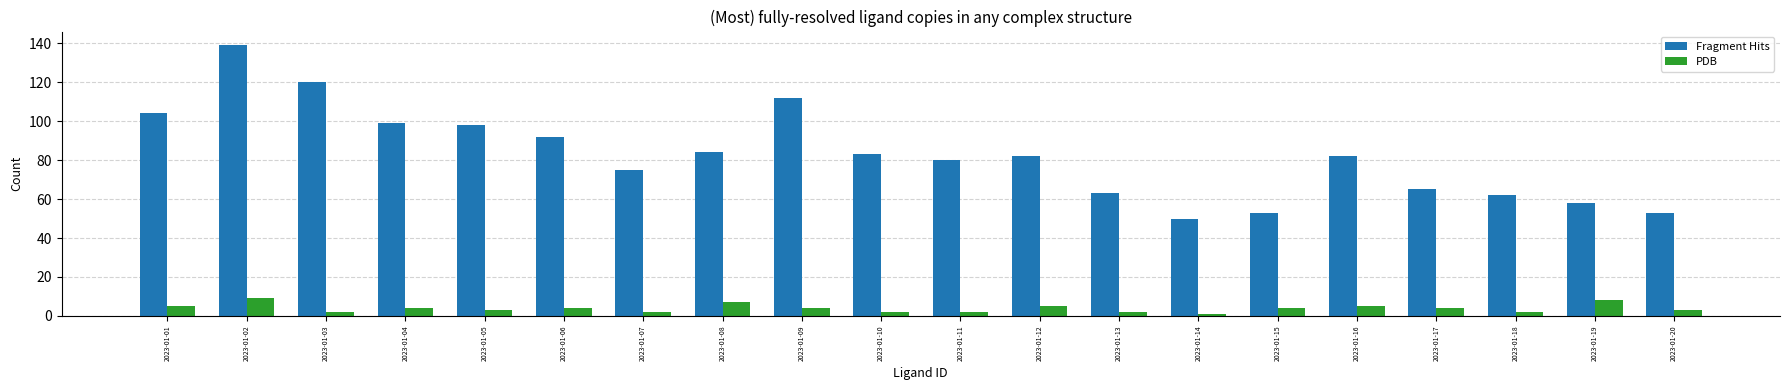

Reading right to left, extract all data points from this chart.

Fragment Hits: 2023-01-20=53	2023-01-19=58	2023-01-18=62	2023-01-17=65	2023-01-16=82	2023-01-15=53	2023-01-14=50	2023-01-13=63	2023-01-12=82	2023-01-11=80	2023-01-10=83	2023-01-09=112	2023-01-08=84	2023-01-07=75	2023-01-06=92	2023-01-05=98	2023-01-04=99	2023-01-03=120	2023-01-02=139	2023-01-01=104
PDB: 2023-01-20=3	2023-01-19=8	2023-01-18=2	2023-01-17=4	2023-01-16=5	2023-01-15=4	2023-01-14=1	2023-01-13=2	2023-01-12=5	2023-01-11=2	2023-01-10=2	2023-01-09=4	2023-01-08=7	2023-01-07=2	2023-01-06=4	2023-01-05=3	2023-01-04=4	2023-01-03=2	2023-01-02=9	2023-01-01=5